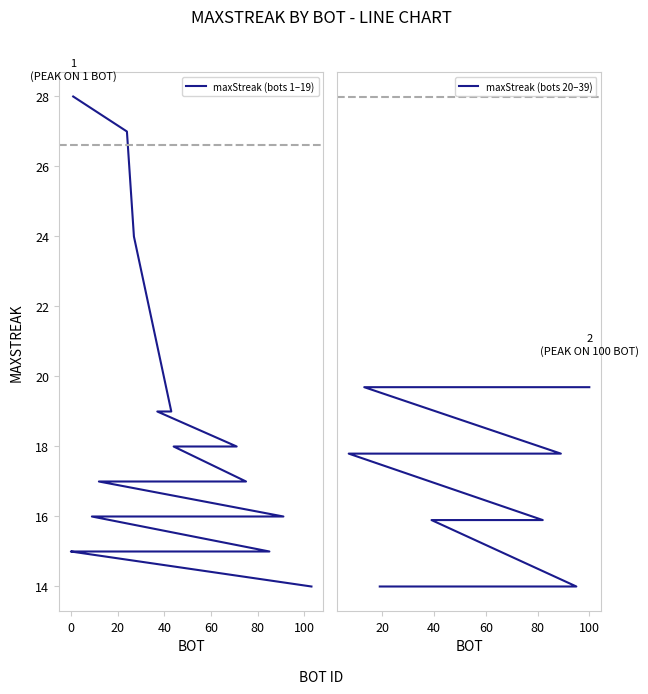

Rank the series by their average value, from lowest to highest.

maxStreak (bots 20–39), maxStreak (bots 1–19)